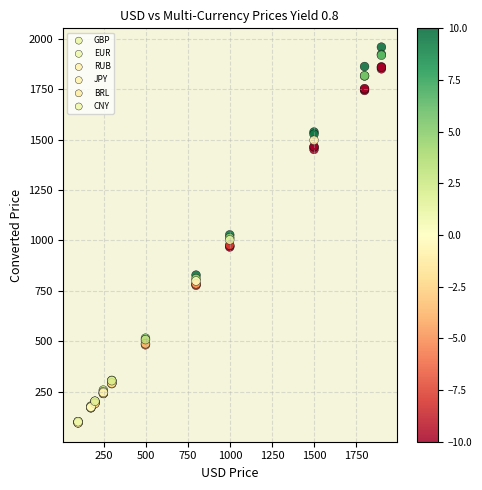

Which series has the largest Y range (max minus min)?

GBP